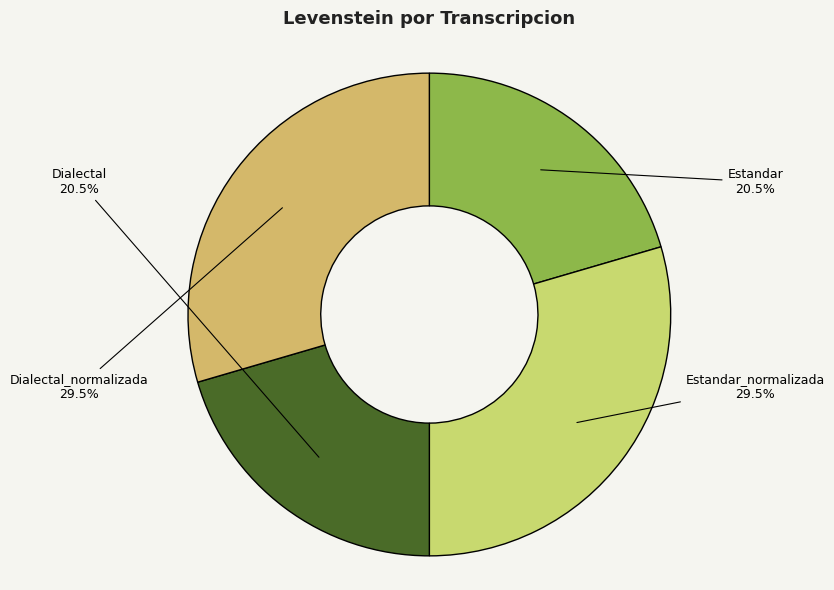

What is the total percentage of Dialectal and Dialectal_normalizada?

50.0%